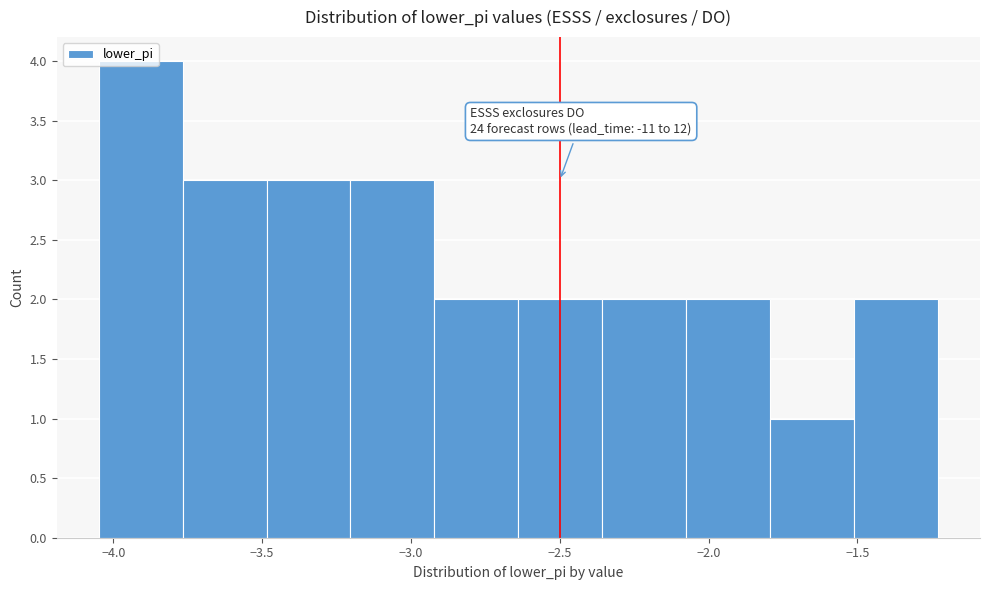

Over which range of the x-axis is the bar tallest?

-4.05 to -3.75